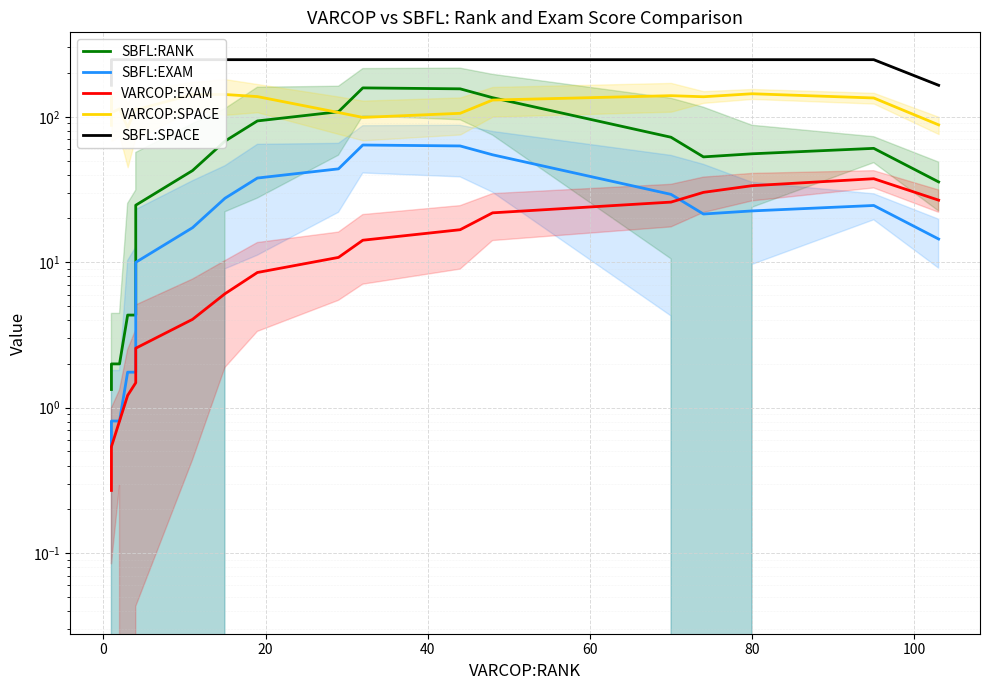

In SBFL:RANK, how many points are higher than both neighbors (excluding endpoints)?

2